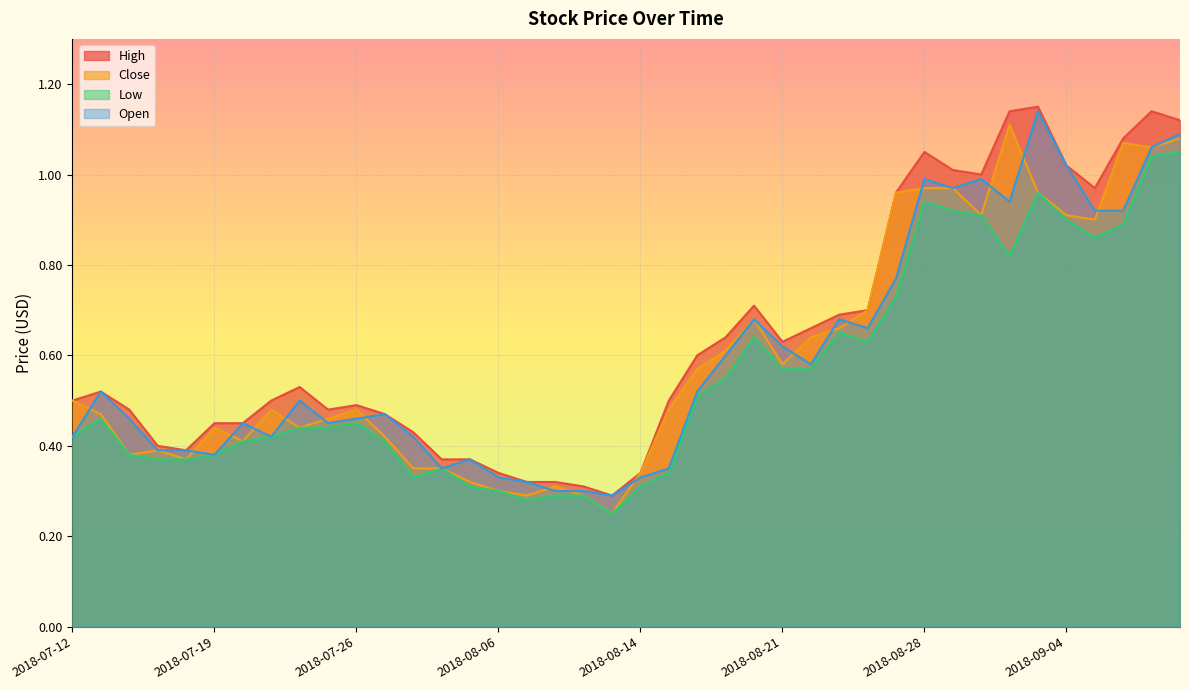

Is the value of Low at 2018-08-28 greater than the value of Close at 2018-08-23?

Yes